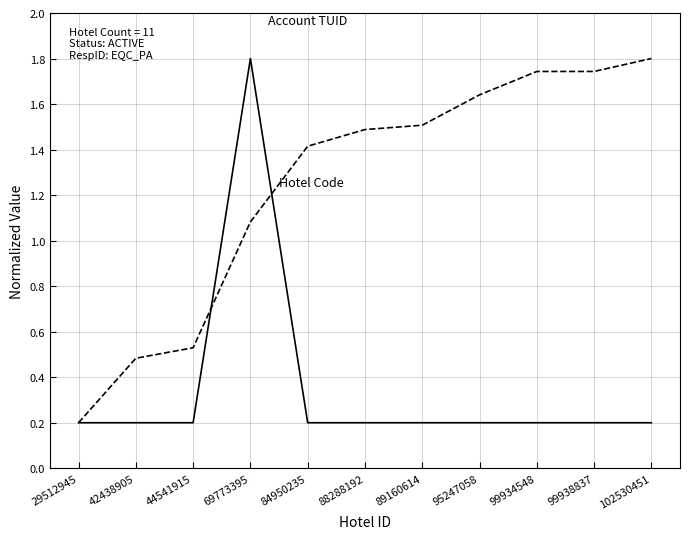

What is the maximum value shown in the chart?

1.8